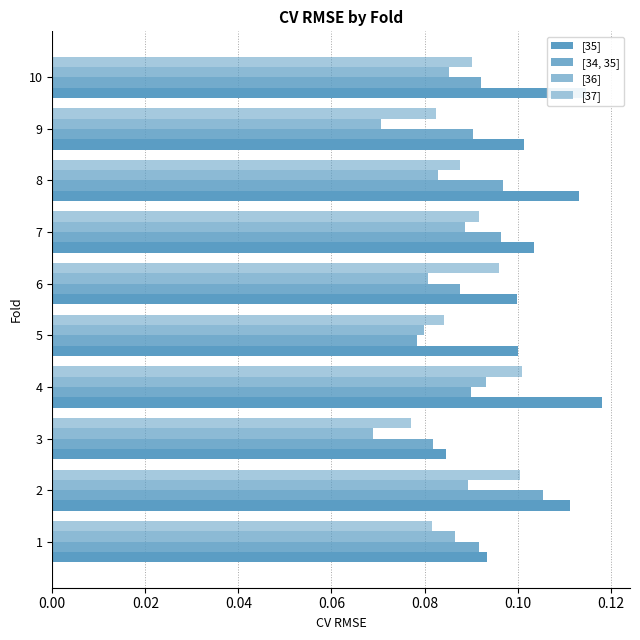

How many data points does each series have?

10